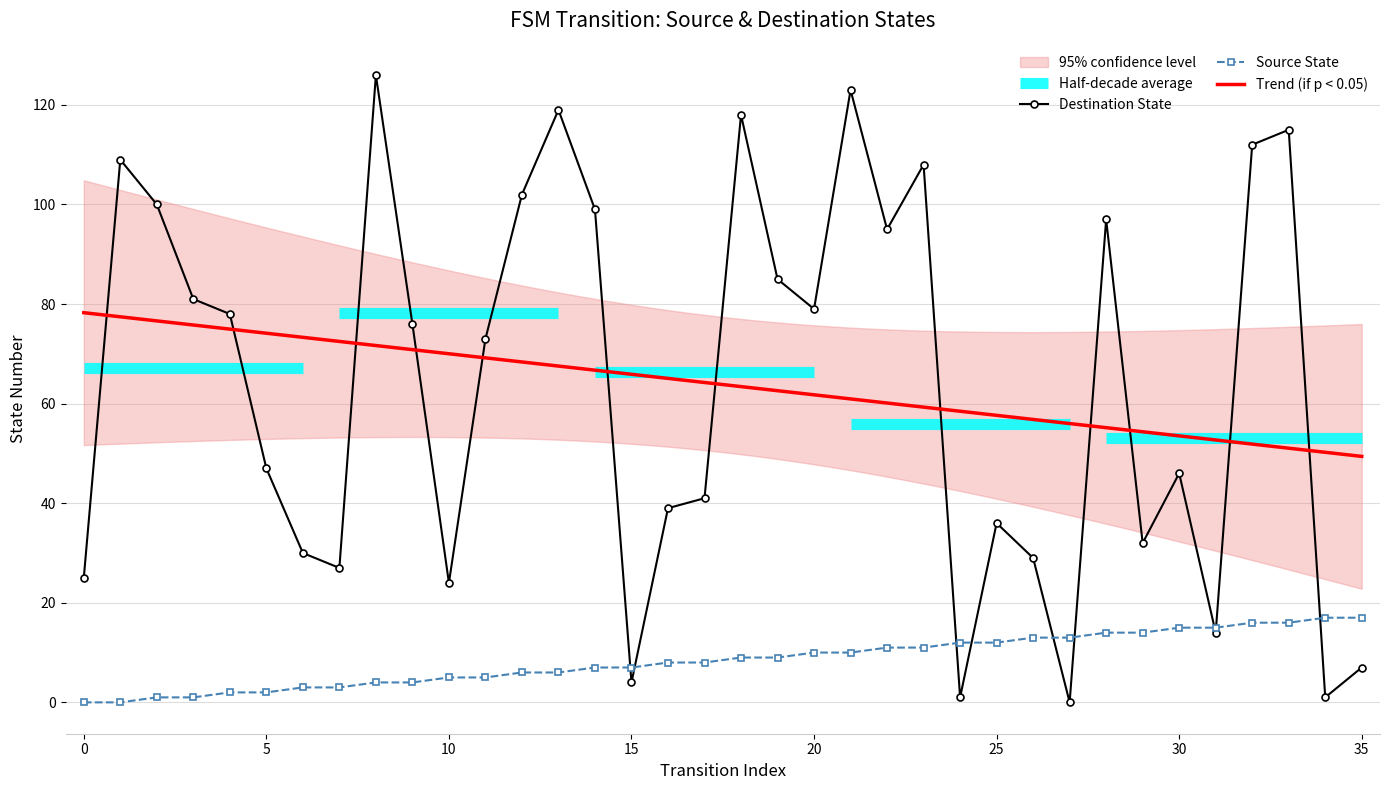

What is the highest value of the Source State series?

17